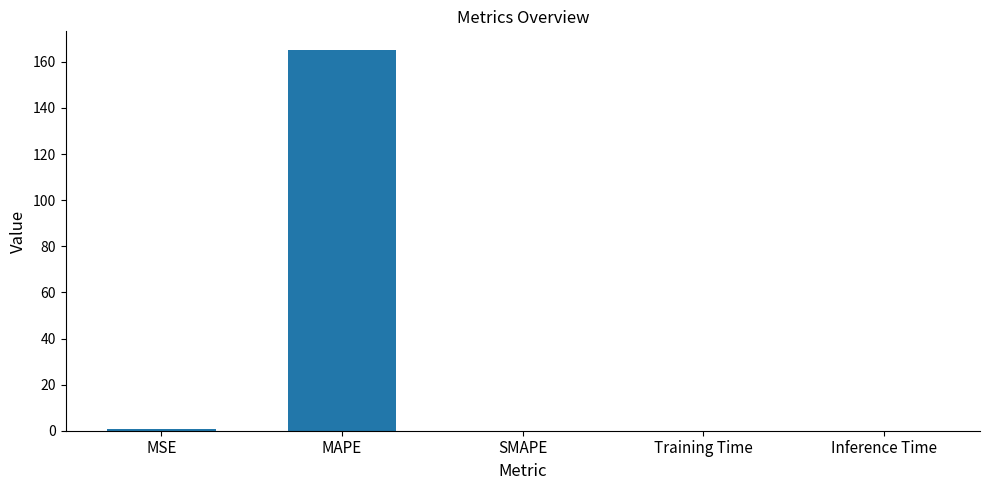

What is the sum of the values at MAPE and SMAPE?

165.0